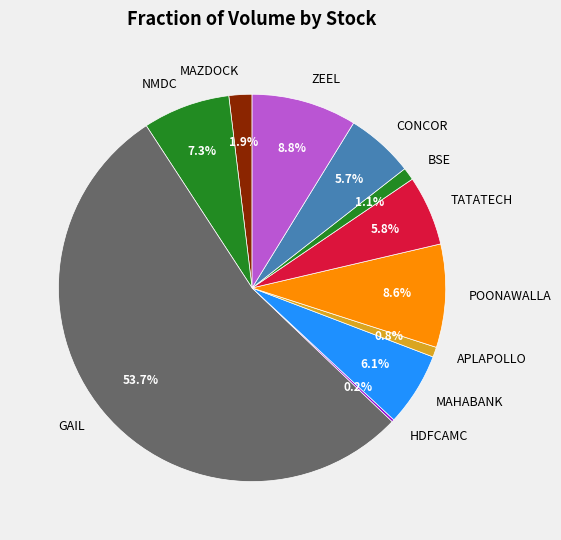

What percentage is the TATATECH slice, to the nearest percent?

6%